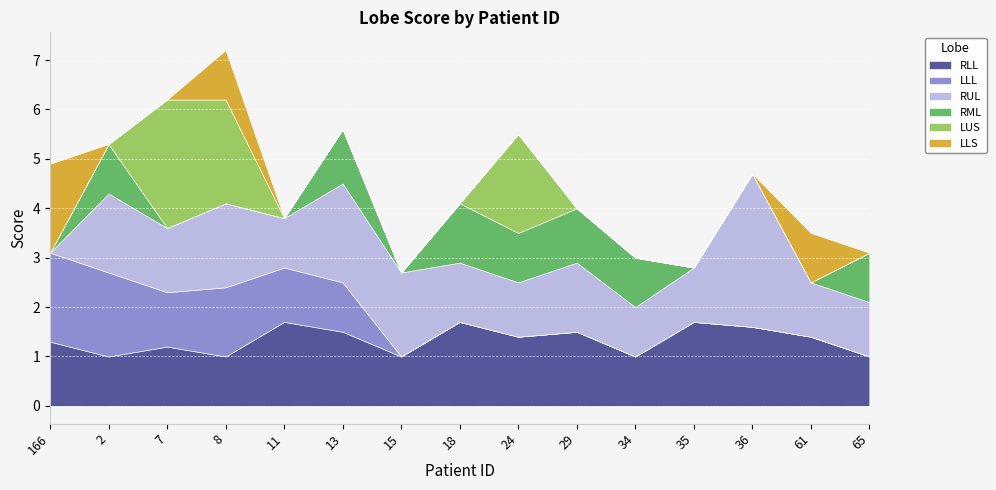

True or false: LLL has a value of 3.2 at 166.

False